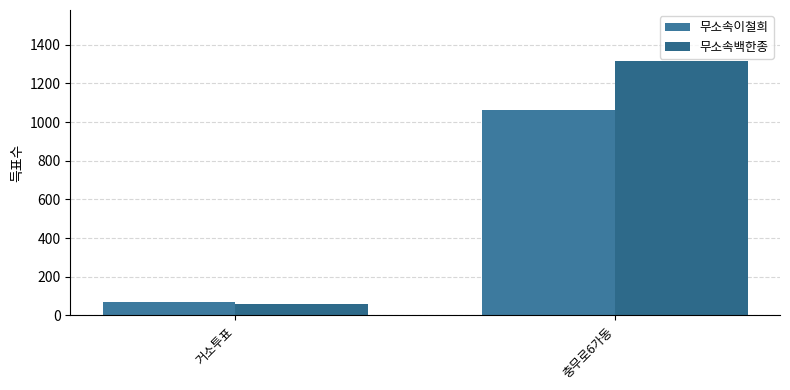

The 무소속이철희 series shows 24 at 거소투표. True or false?

False